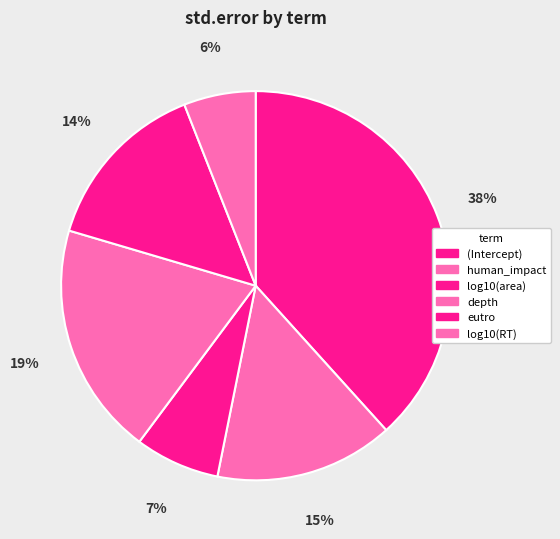

Rank the categories by value from highest to lowest.

(Intercept), depth, human_impact, eutro, log10(area), log10(RT)